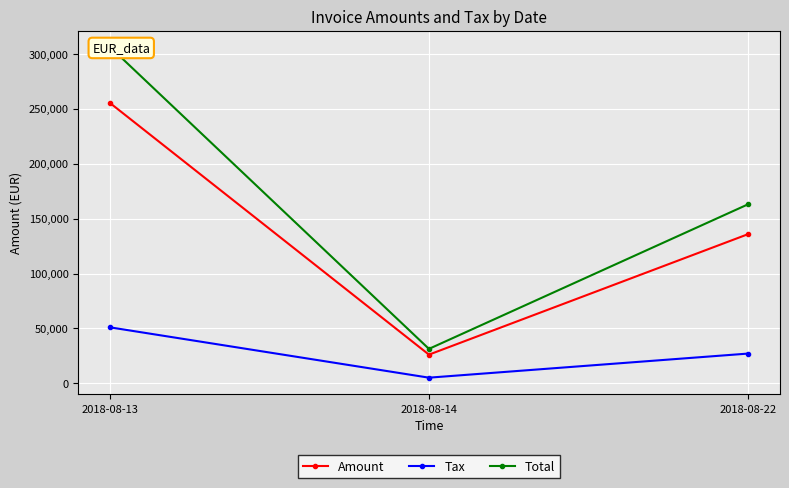

Rank the series by their average value, from lowest to highest.

Tax, Amount, Total